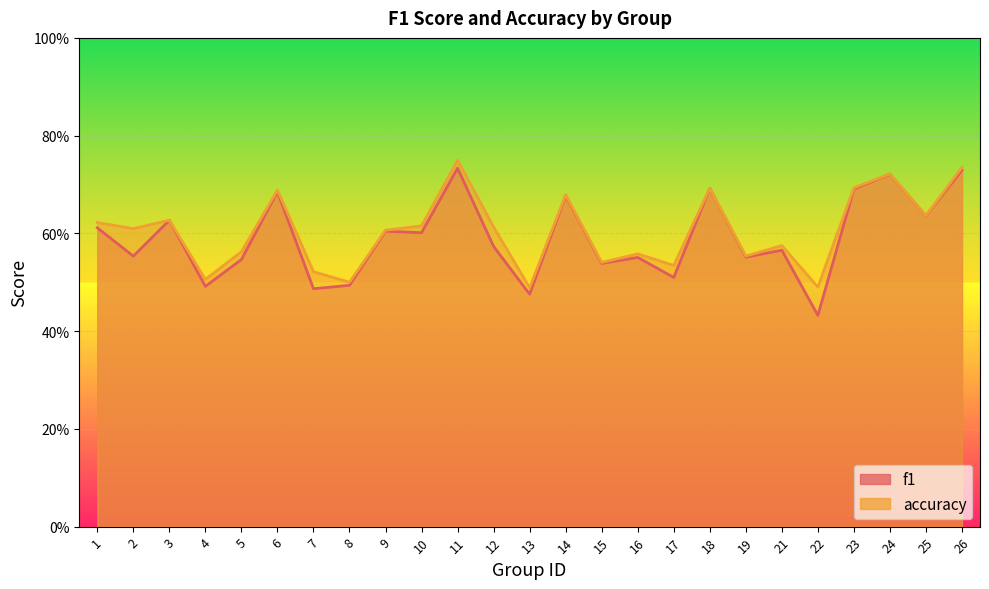

True or false: f1 and accuracy cross at least once.

False